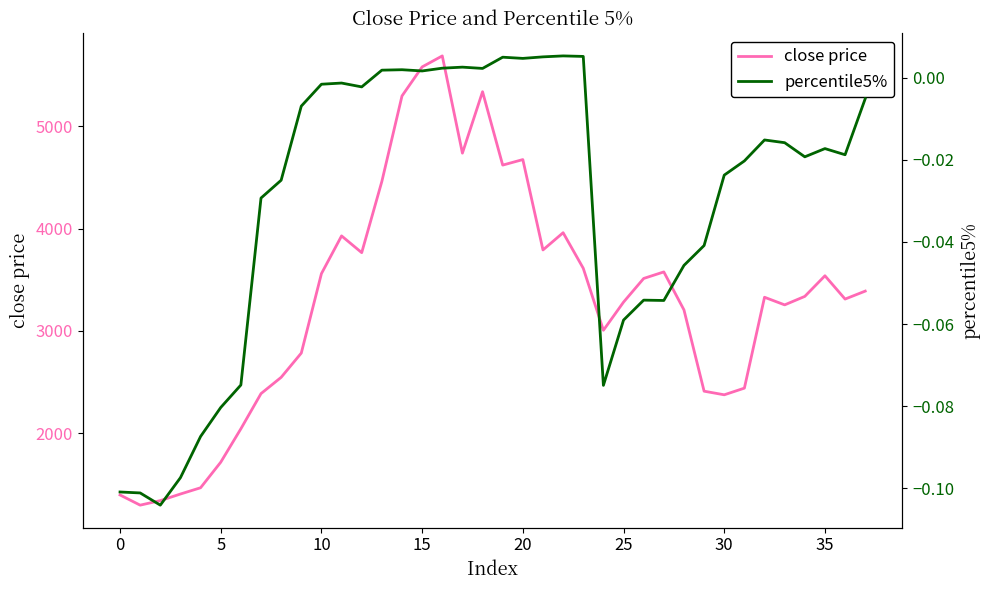

At which label is close price closest to 3491?

26